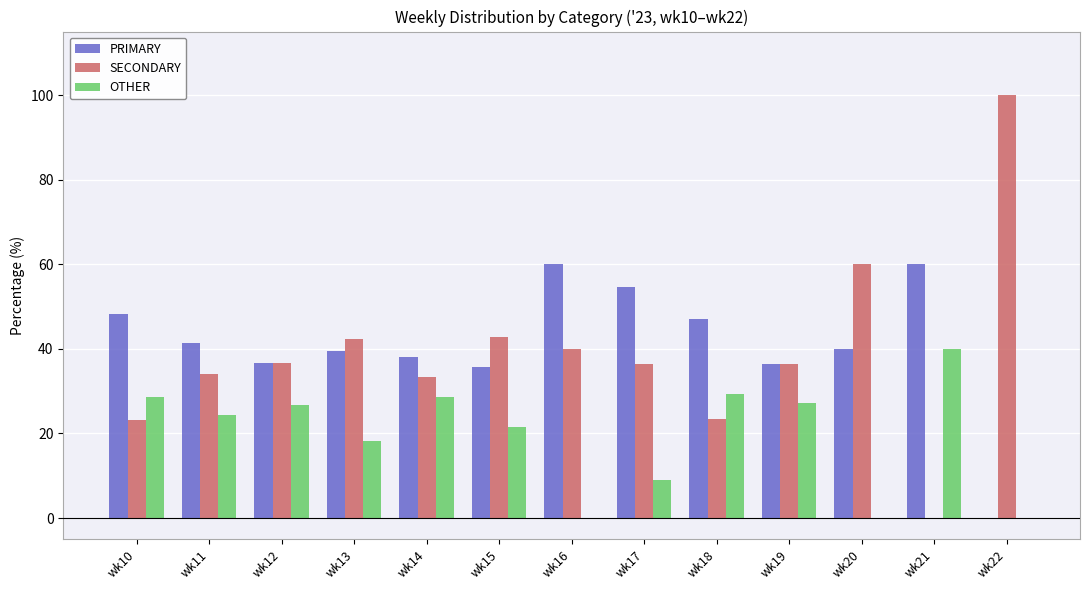

The value of PRIMARY at wk13 is 39.4. True or false?

True